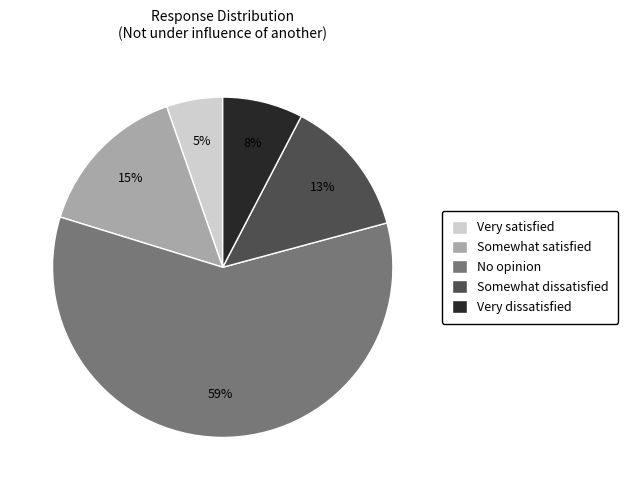

Which has a higher value, Somewhat satisfied or No opinion?

No opinion